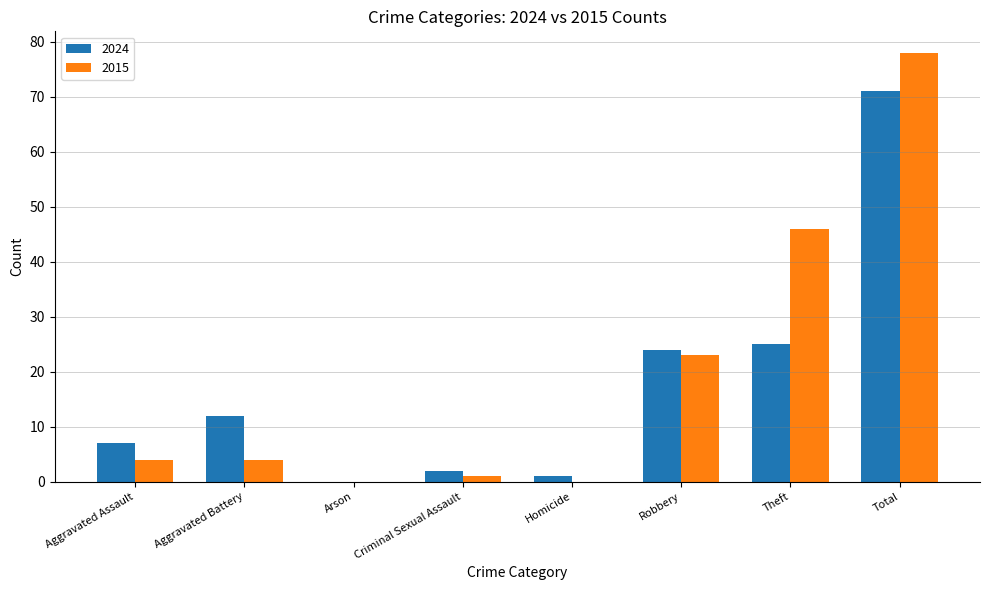

At which label is 2024 closest to 35?

Theft